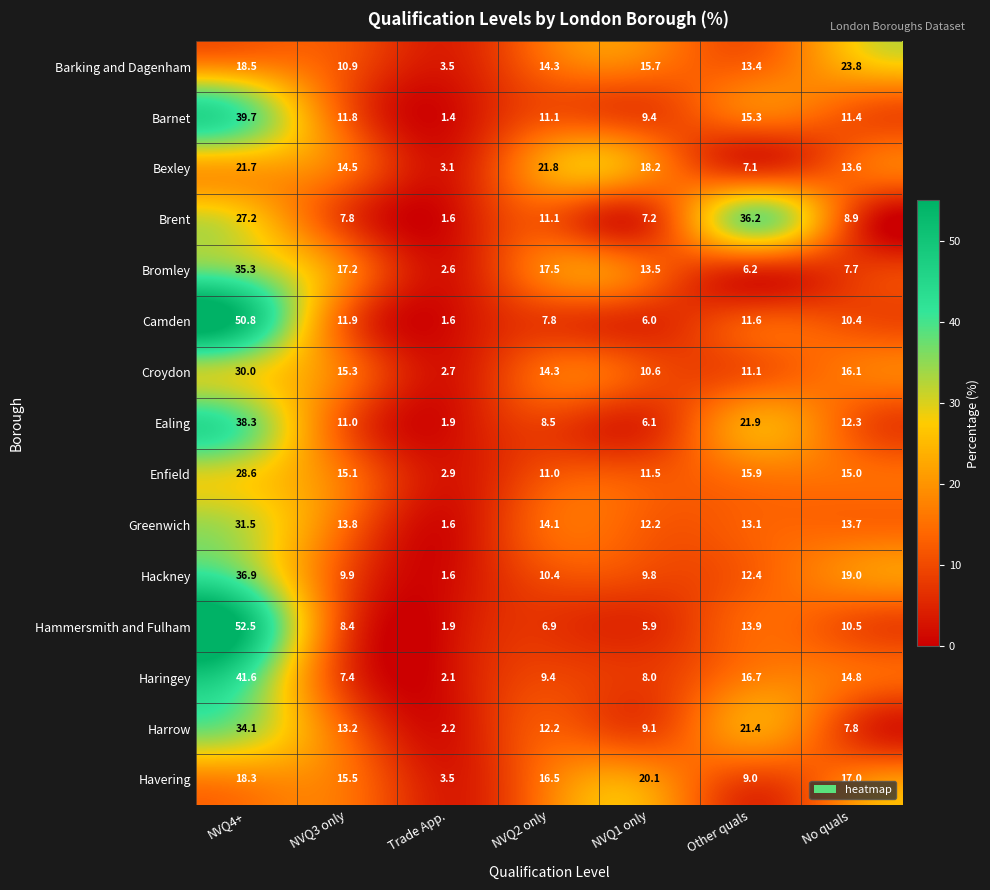

Is it true that Bexley equals 11.5 at NVQ2 only?

False